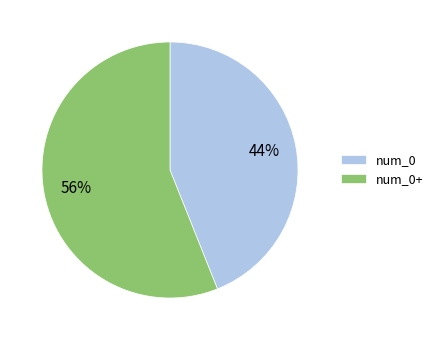

Which slice is the smallest?

num_0